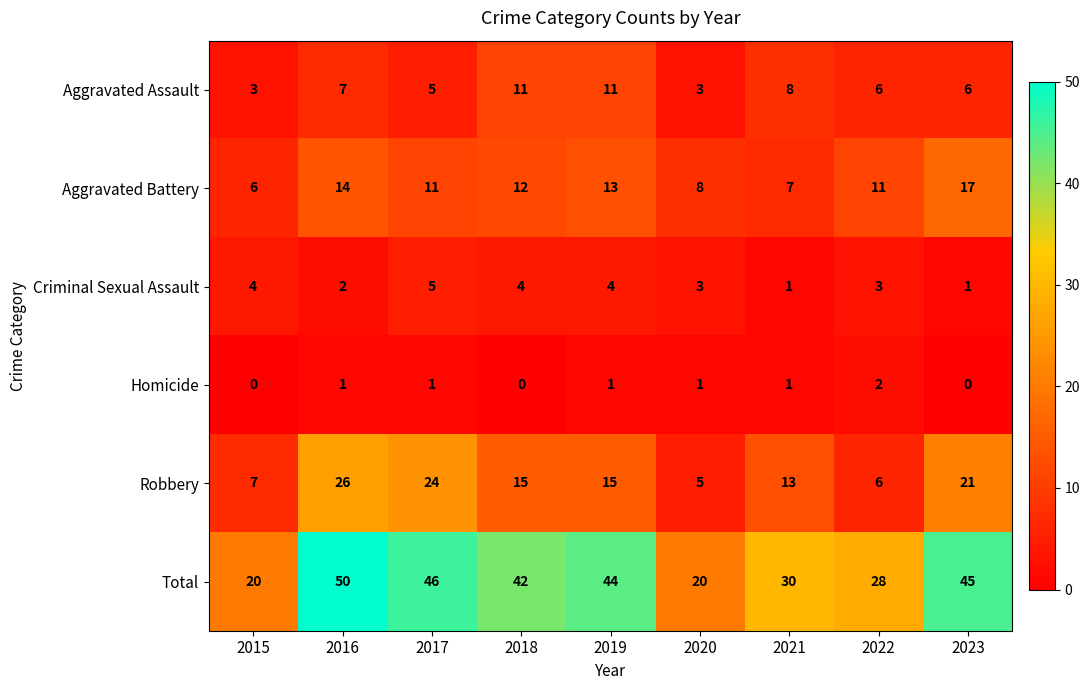

Is it true that Criminal Sexual Assault equals 2 at 2018?

False